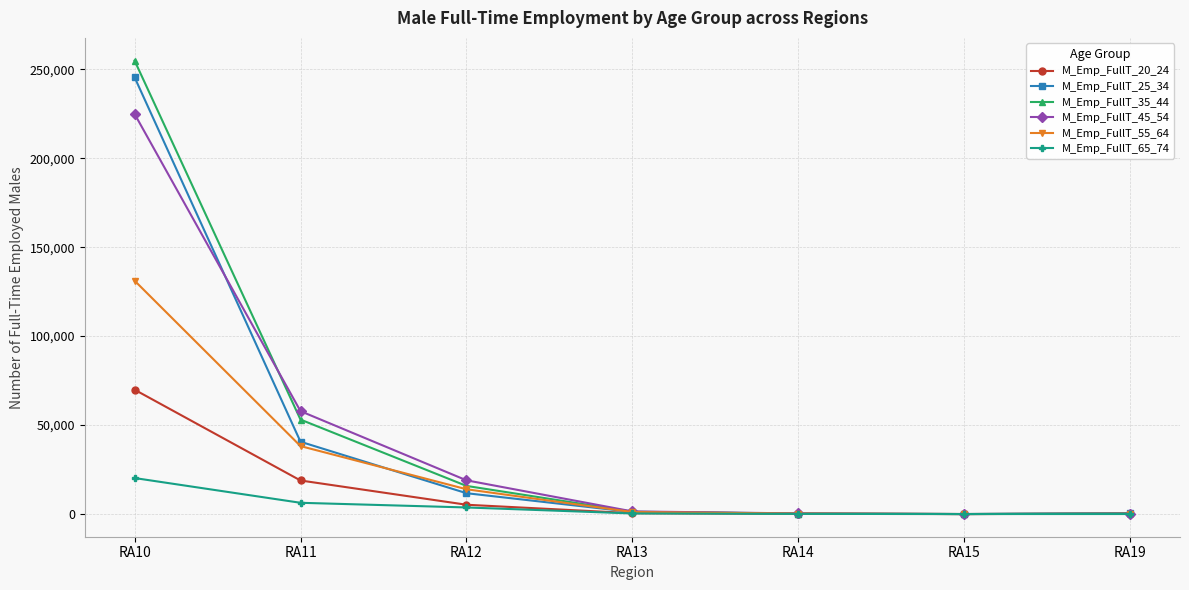

At which label does M_Emp_FullT_25_34 reach its peak?

RA10